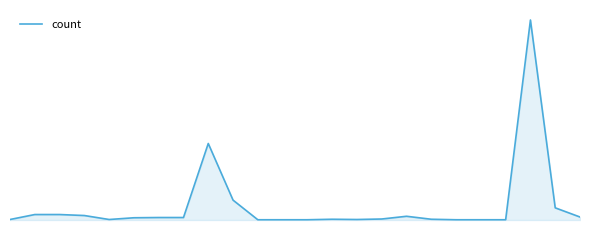

What is the value of the 13th point from the left?

1